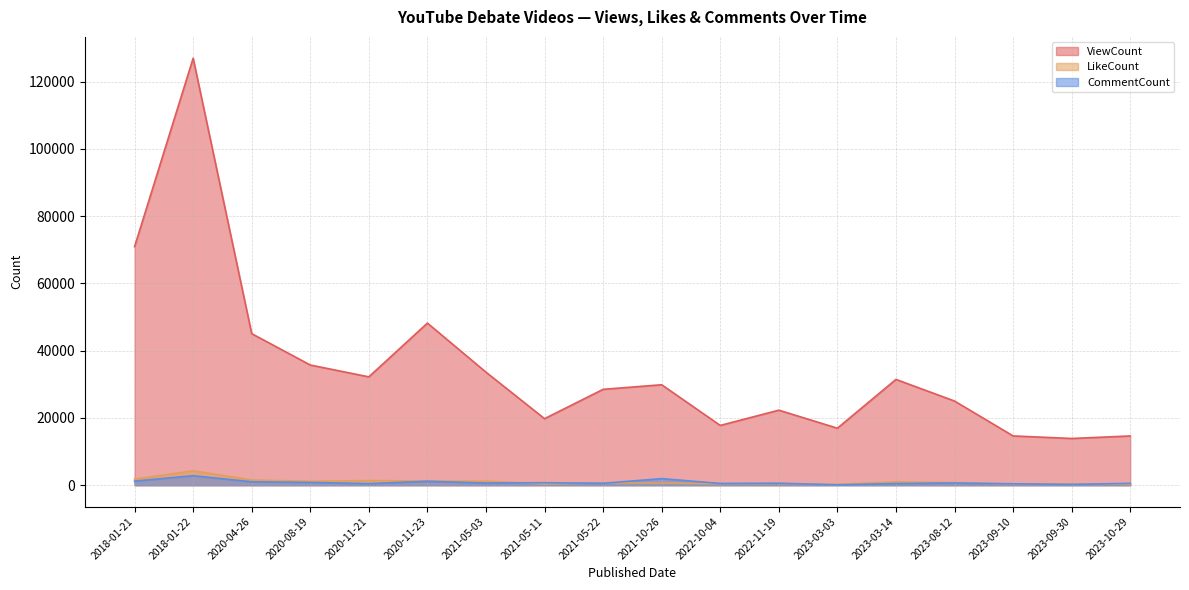

Where is the first local minimum for CommentCount?

2020-11-21